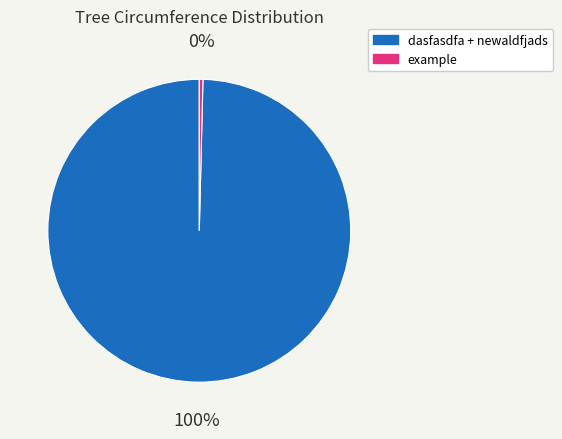

To the nearest percent, what is the average slice percentage?

50%